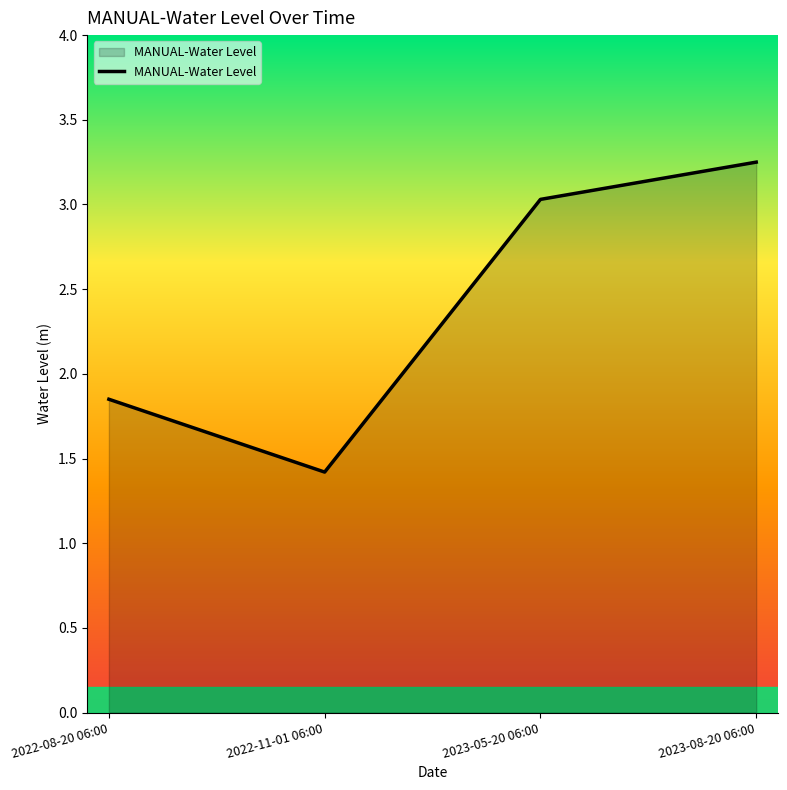

True or false: the data has more than 0 interior local peaks.

False